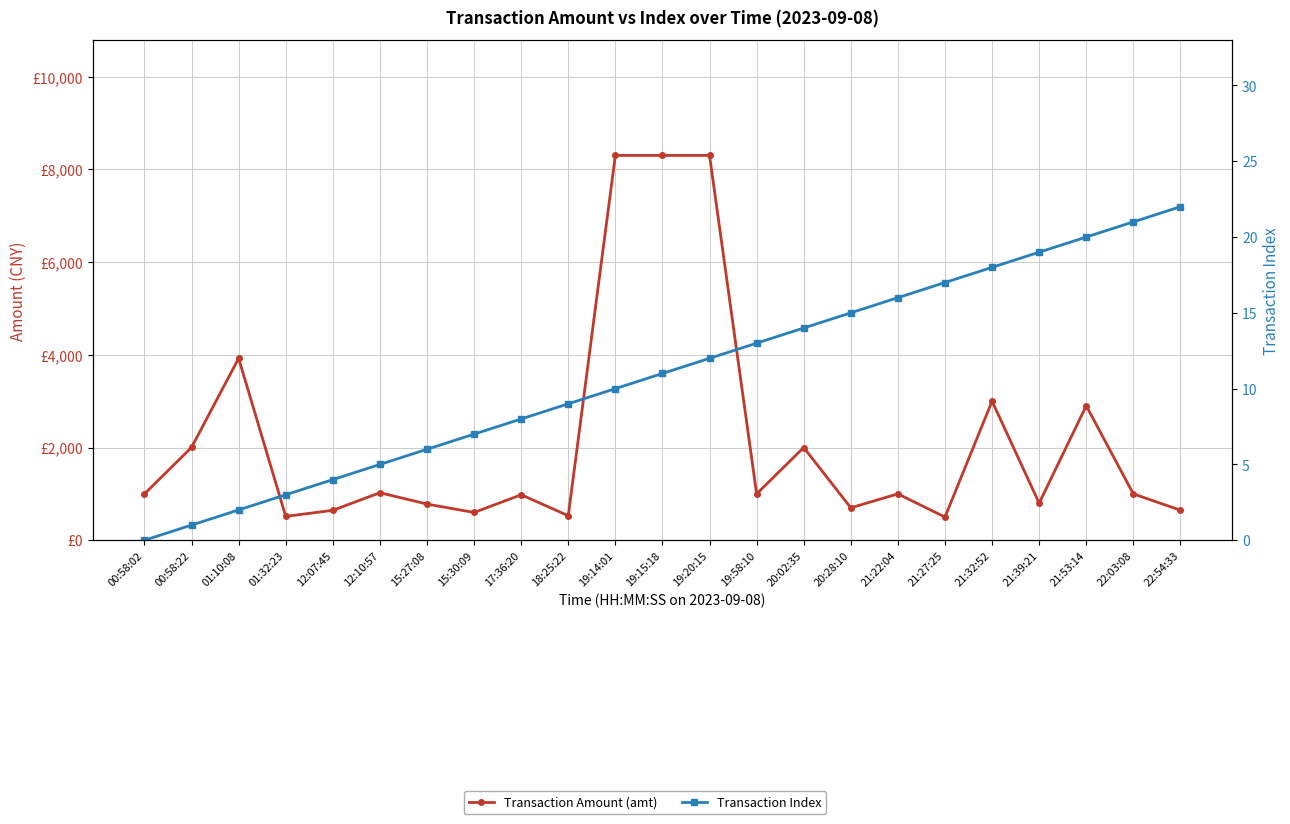

Is this an area chart (filled region under the line)?

No